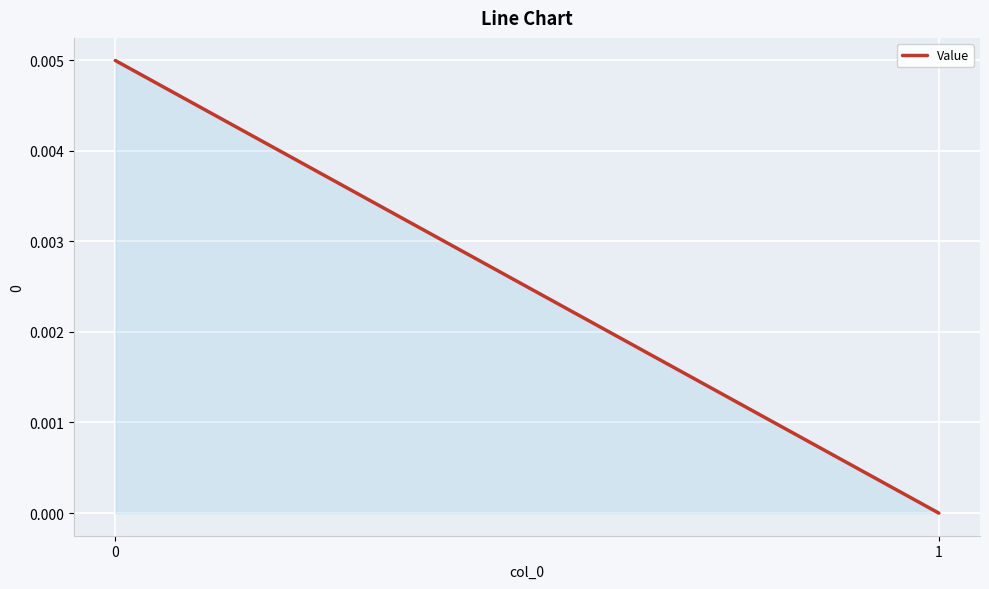

Is it true that the value at 0 is 0.0?

False